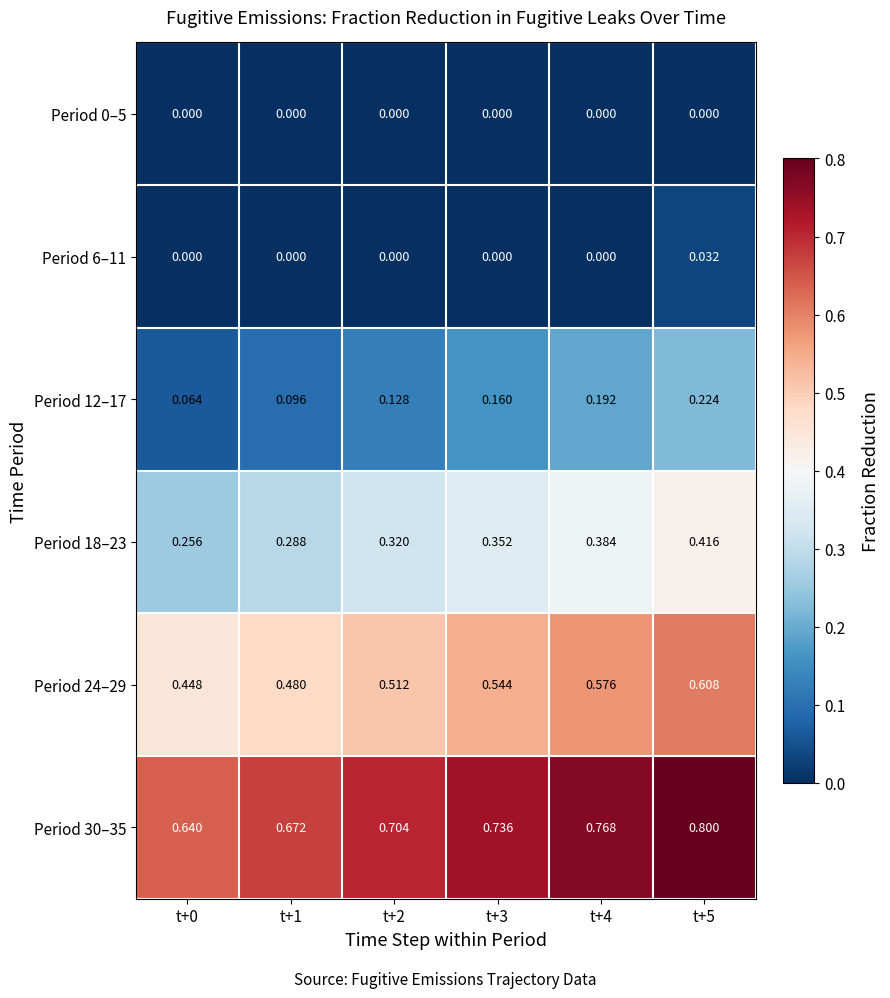

Is the value of Period 18–23 at t+2 greater than the value of Period 12–17 at t+1?

Yes